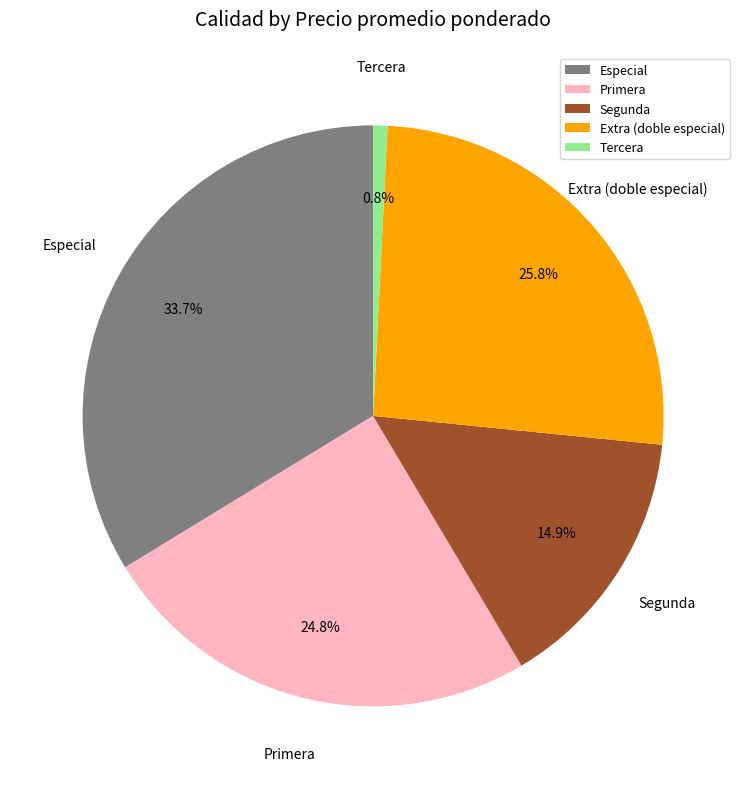

Between Extra (doble especial) and Tercera, which is larger?

Extra (doble especial)